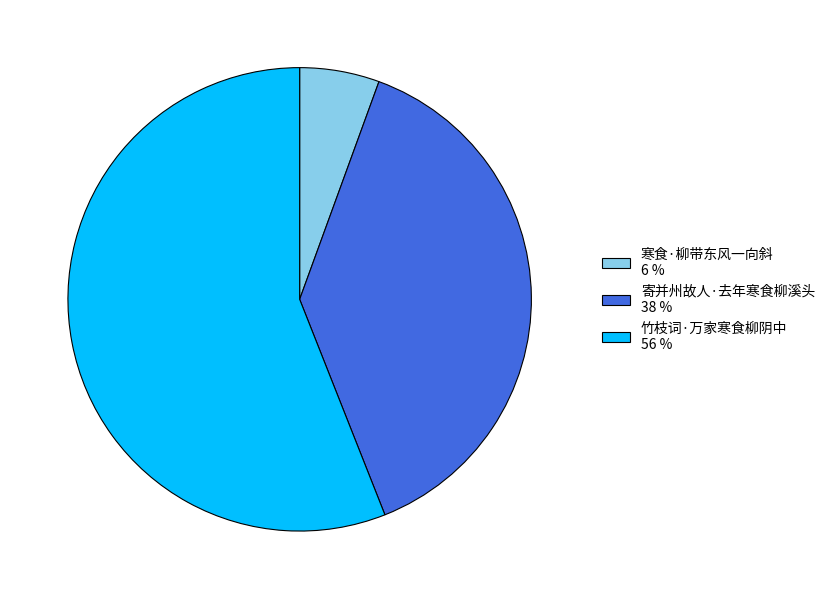

The 竹枝词·万家寒食柳阴中 56 % slice represents 56% of the pie. True or false?

True